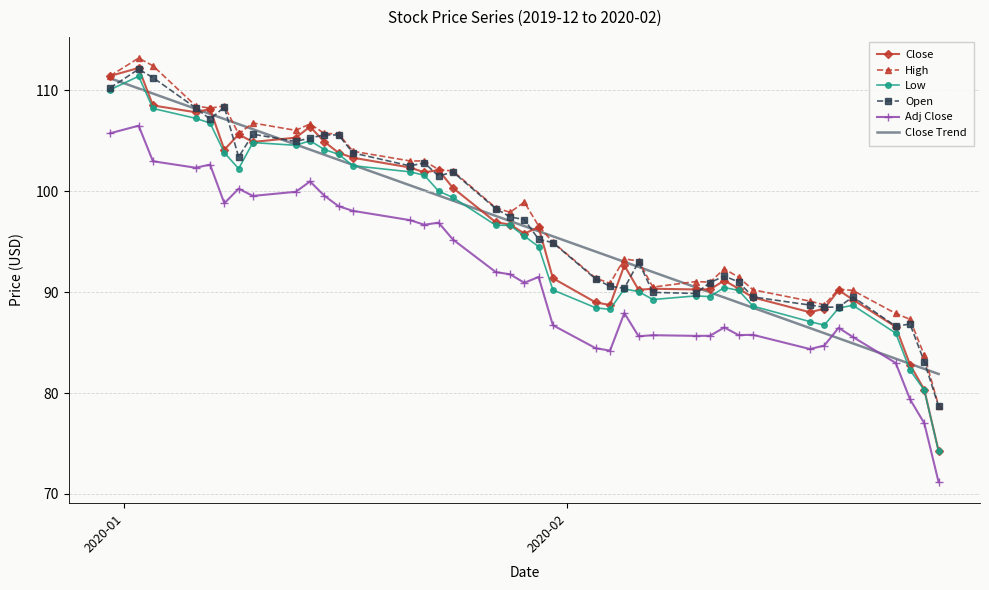

How many values in the Close series are below 96?

20